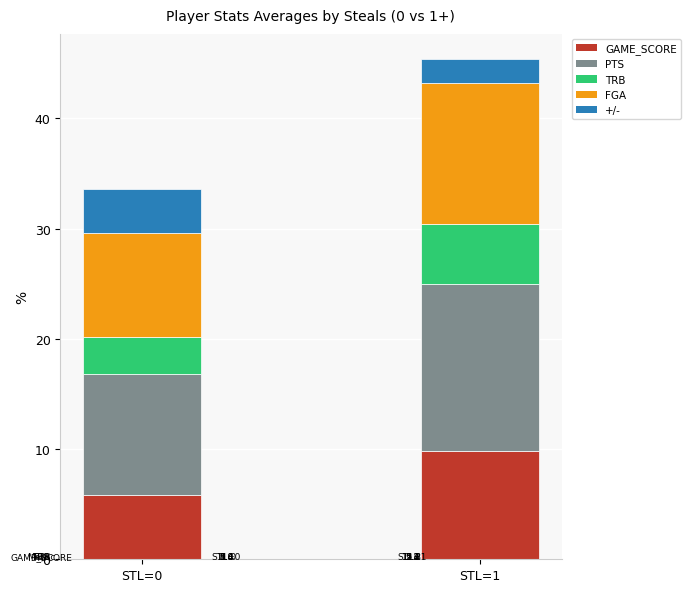

What is the highest value of the GAME_SCORE series?

9.8